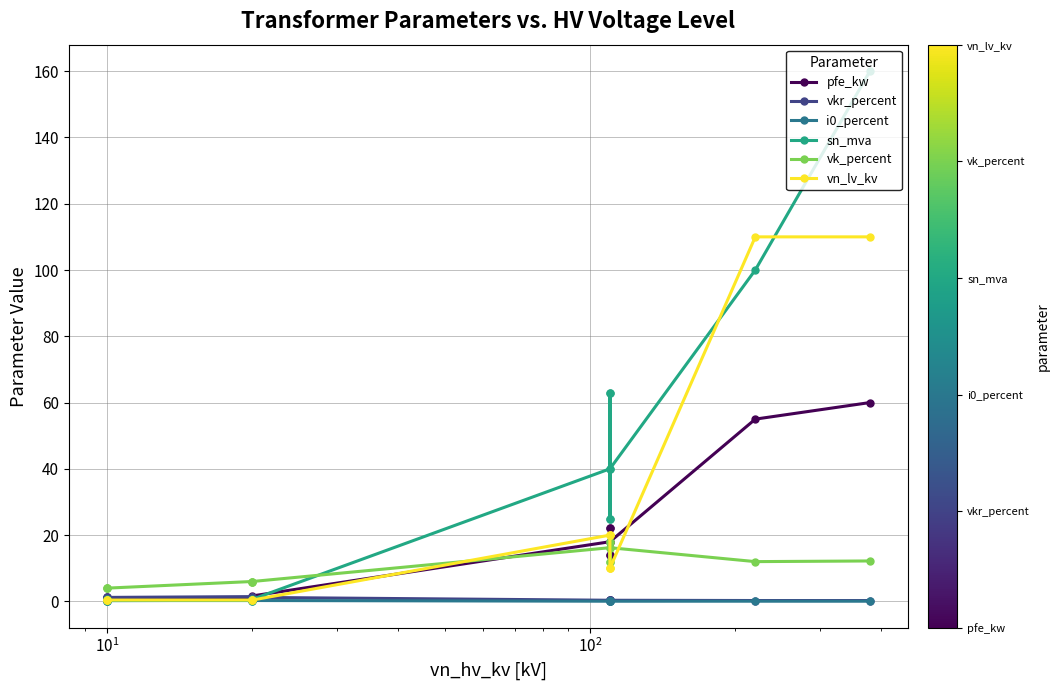

What is the lowest value of the vn_lv_kv series?

0.4